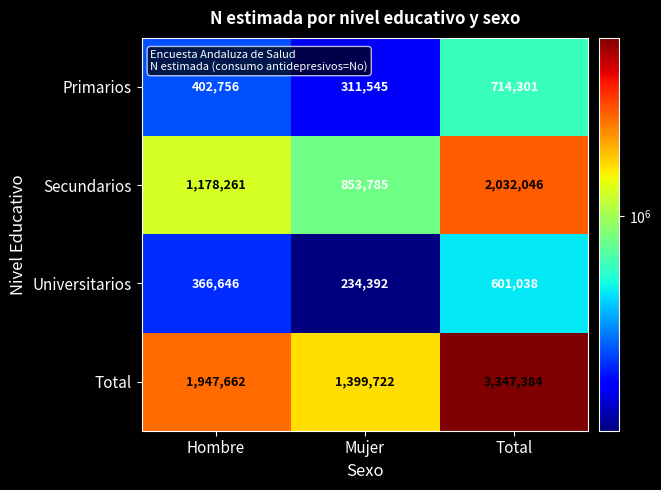

Is it true that Secundarios equals 2120367 at Hombre?

False